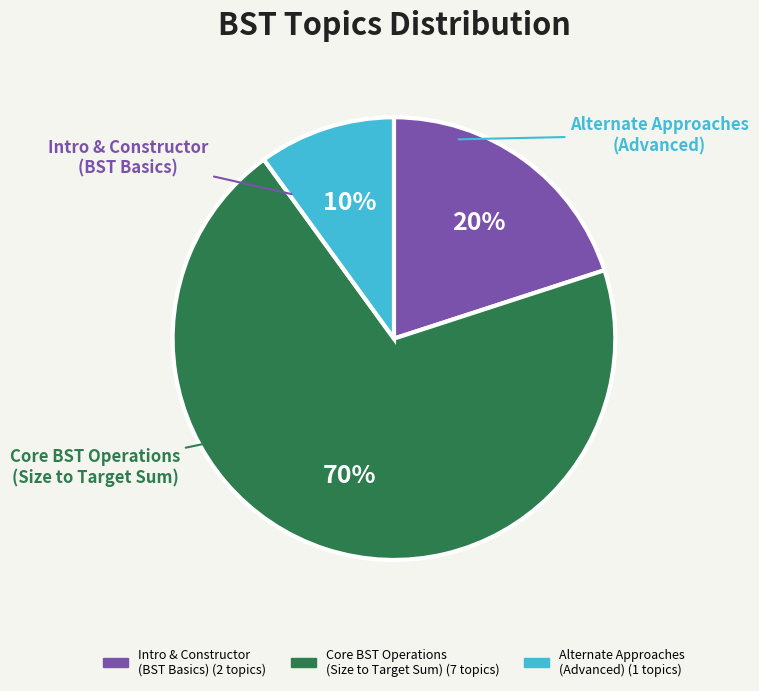

How many segments does this pie chart have?

3